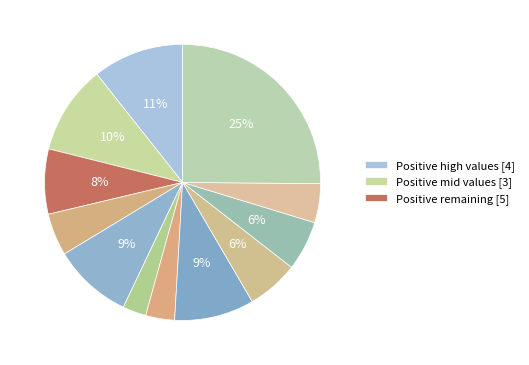

How many segments does this pie chart have?

12